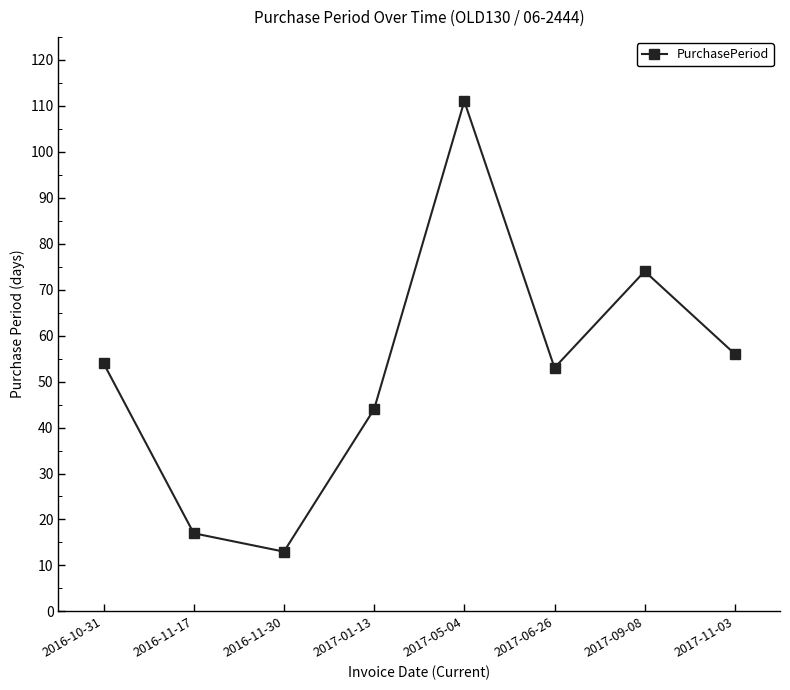

What is the approximate value at 2016-10-31, to the nearest 10?

50